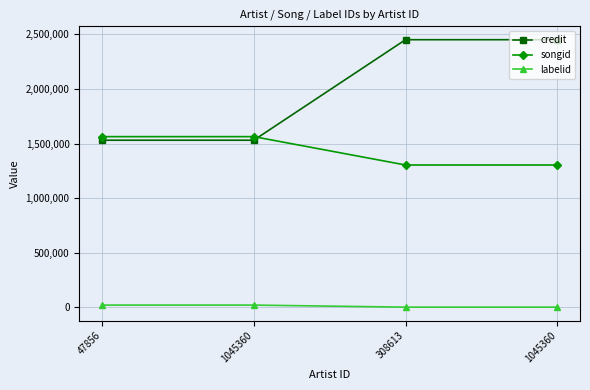

Between 47856 and 1045360, which series saw the biggest shift?

credit